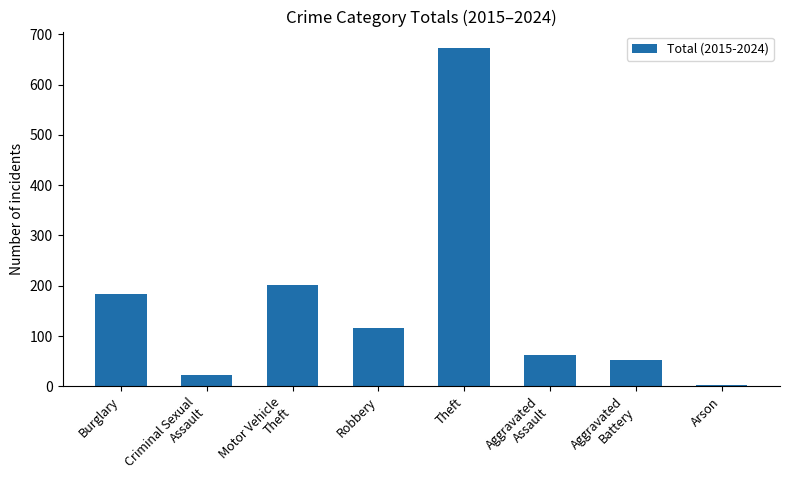

Are the bars grouped side by side (vs. stacked)?

No